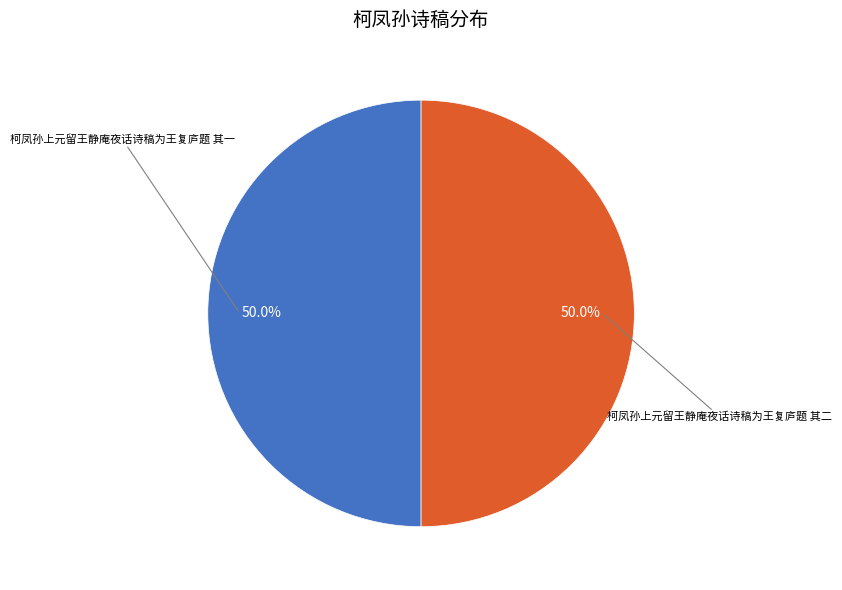

Count the number of slices in the pie.

2